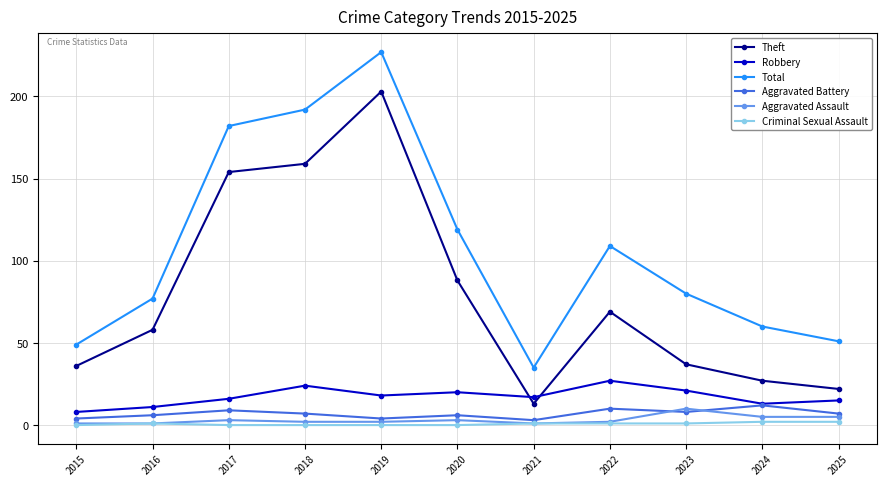

What is the maximum value for Aggravated Battery?

12